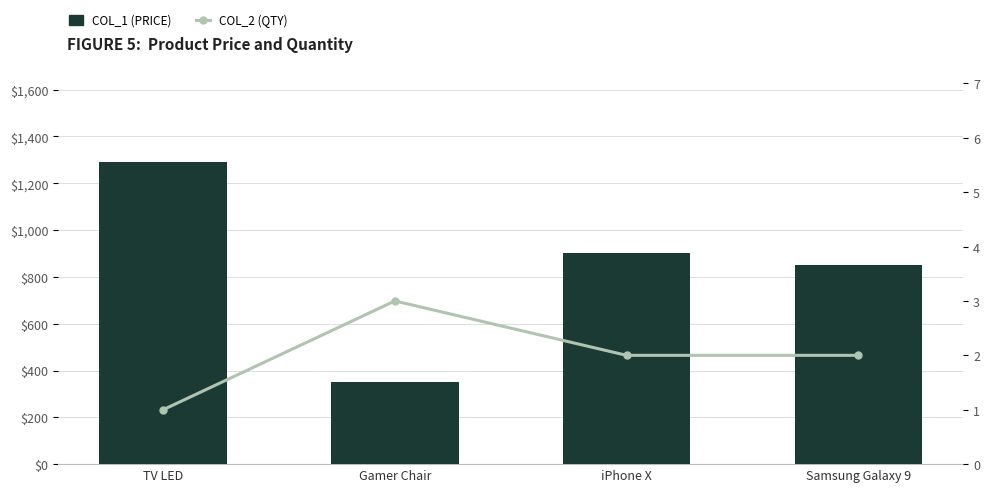

True or false: COL_2 (QTY) has a value of 3.0 at Gamer Chair.

True